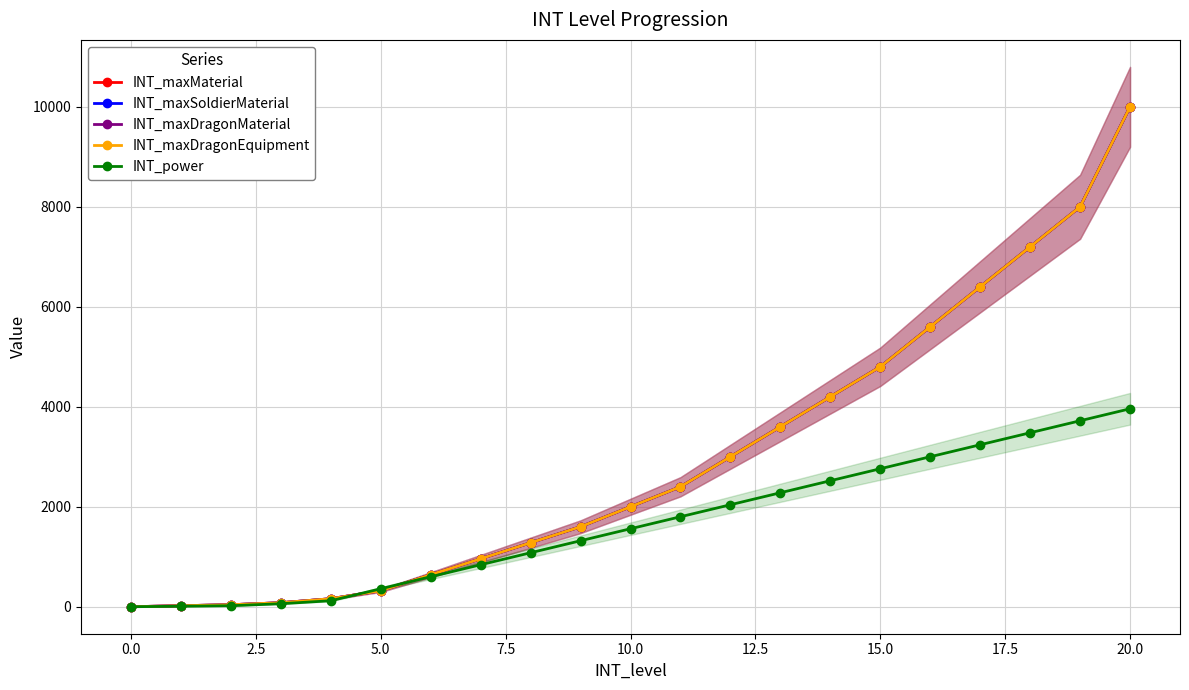

What is the maximum value shown in the chart?

9999